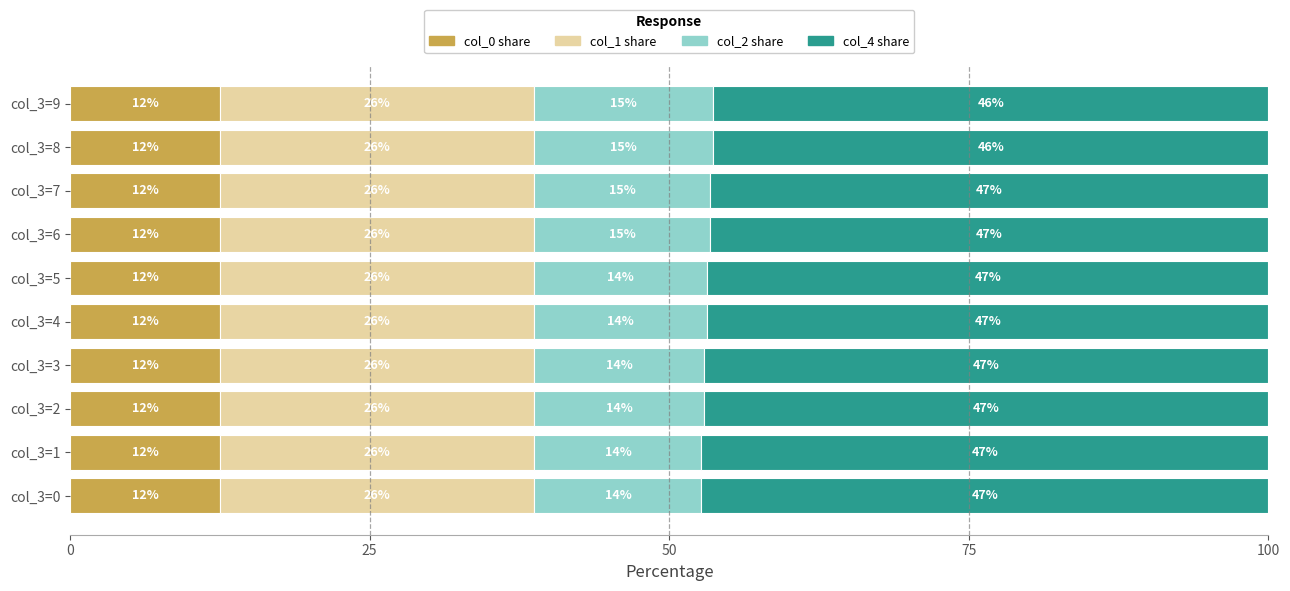

What are all the series names shown in the legend?

col_0 share, col_1 share, col_2 share, col_4 share